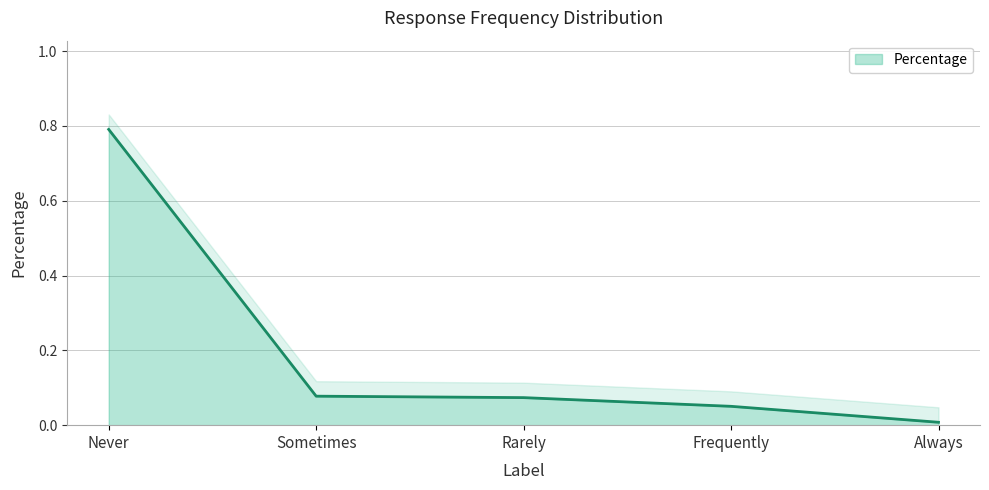

What position from the left is Sometimes?

2